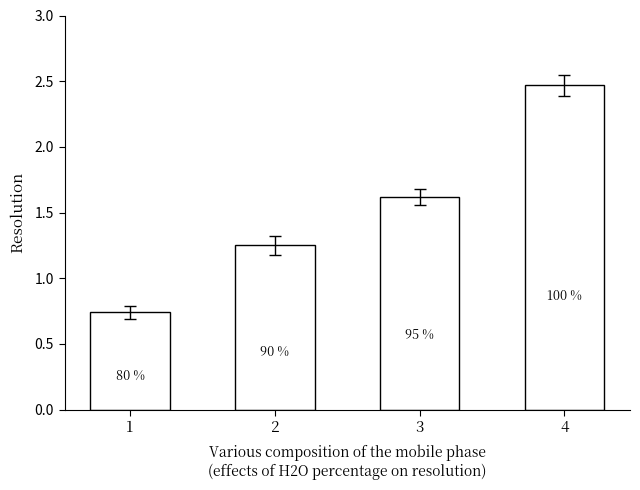

Are the bars horizontal?

No